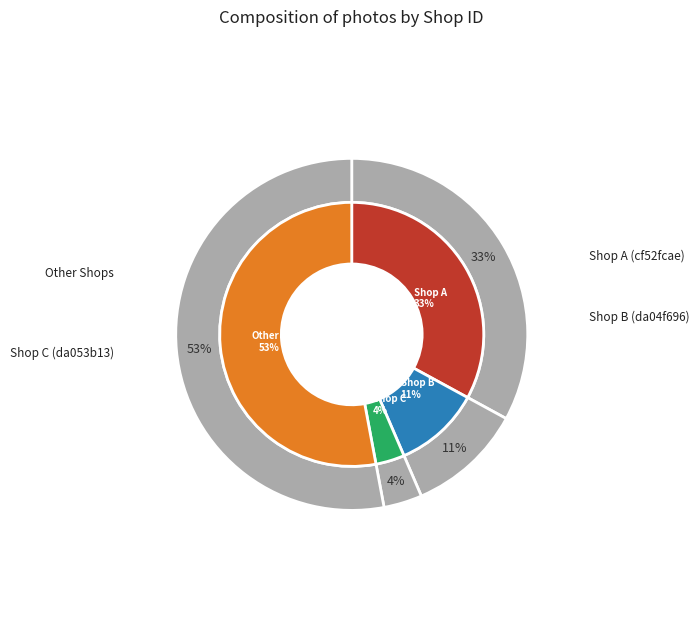

Combined, what portion of the pie is other and da04f696-ffb0-11ea-ba65-065a10bcba76?

63.5%